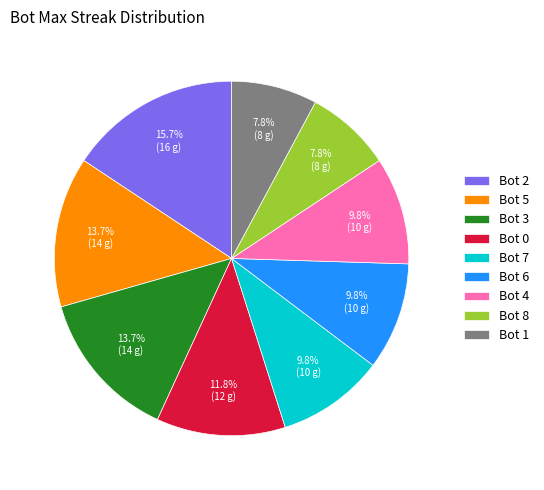

Is it true that Bot 0 is 12% of the pie?

True